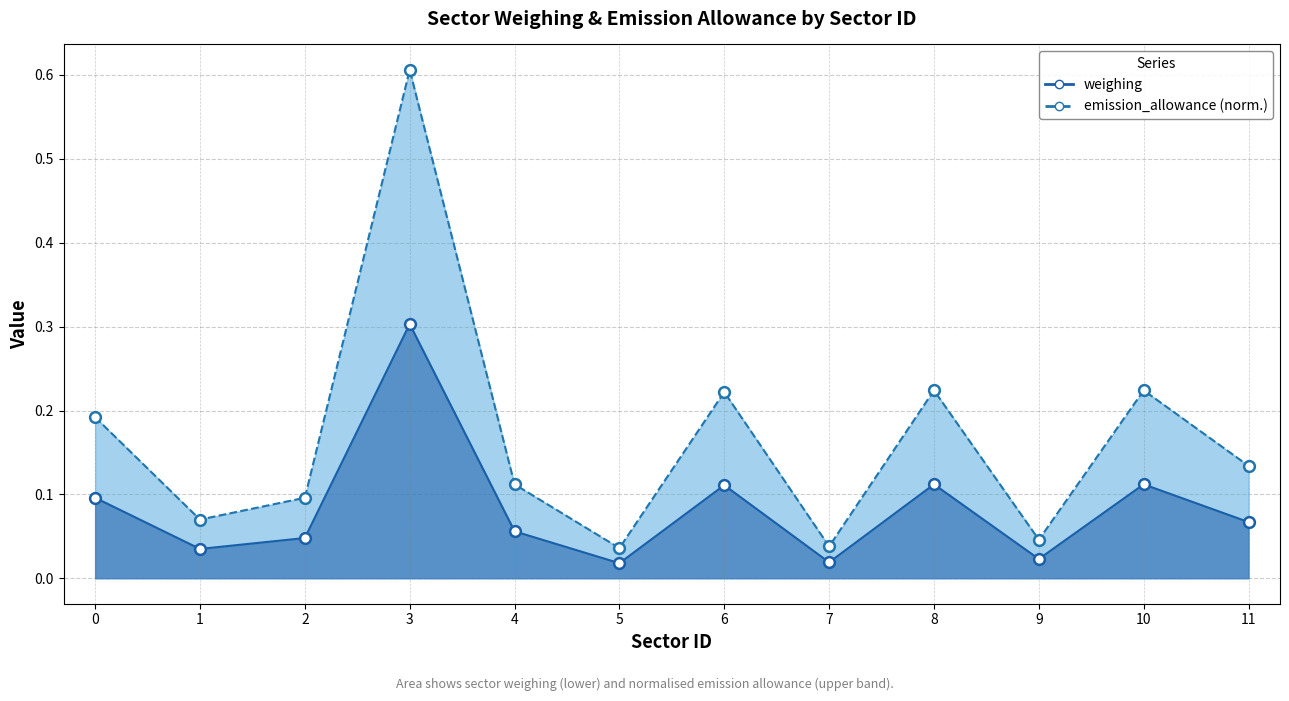

What are all the series names shown in the legend?

weighing, emission_allowance